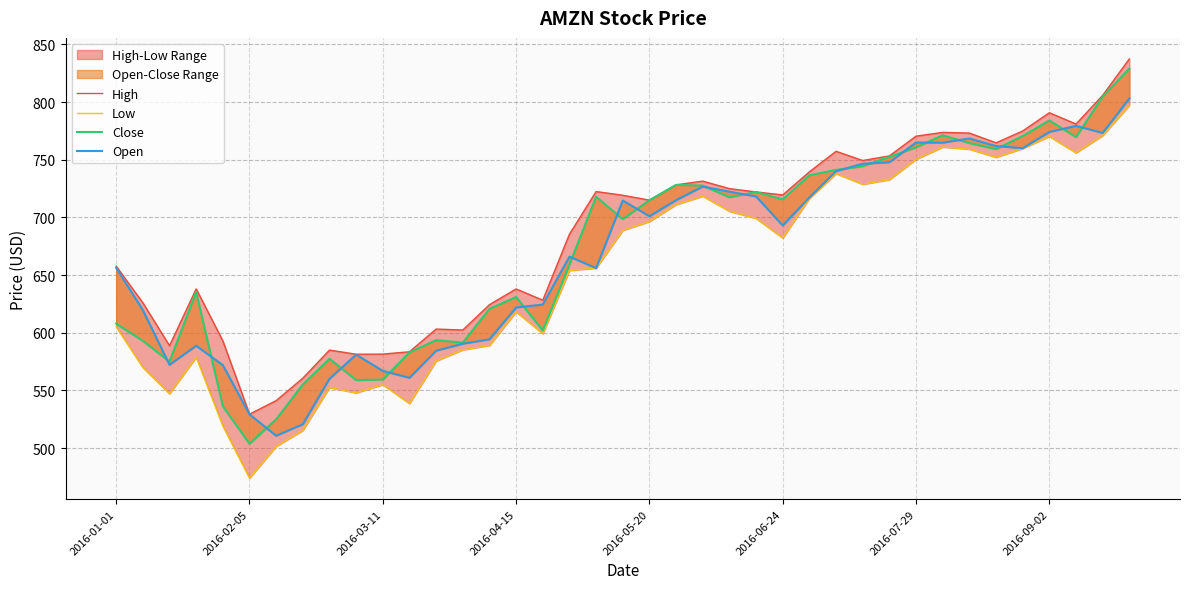

Which series changed the most between 16 and 21?

Close